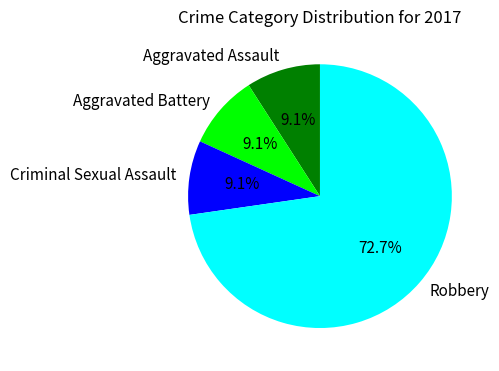

Is Aggravated Assault the majority of the pie?

No